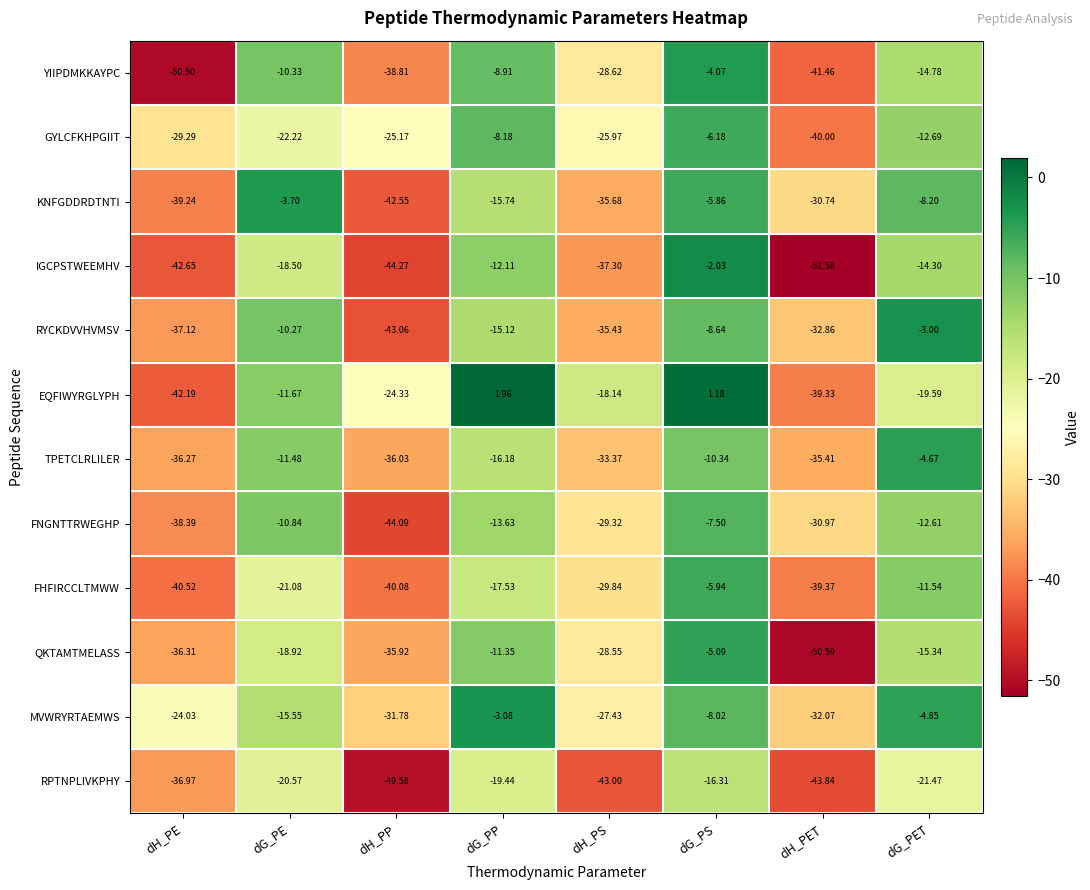

At which category does the chart reach its minimum across all series?

dH_PET